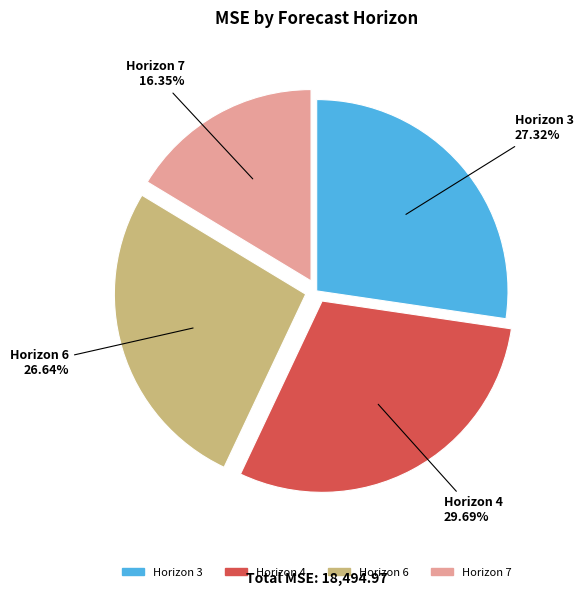

Is there any slice that represents more than half of the pie?

No